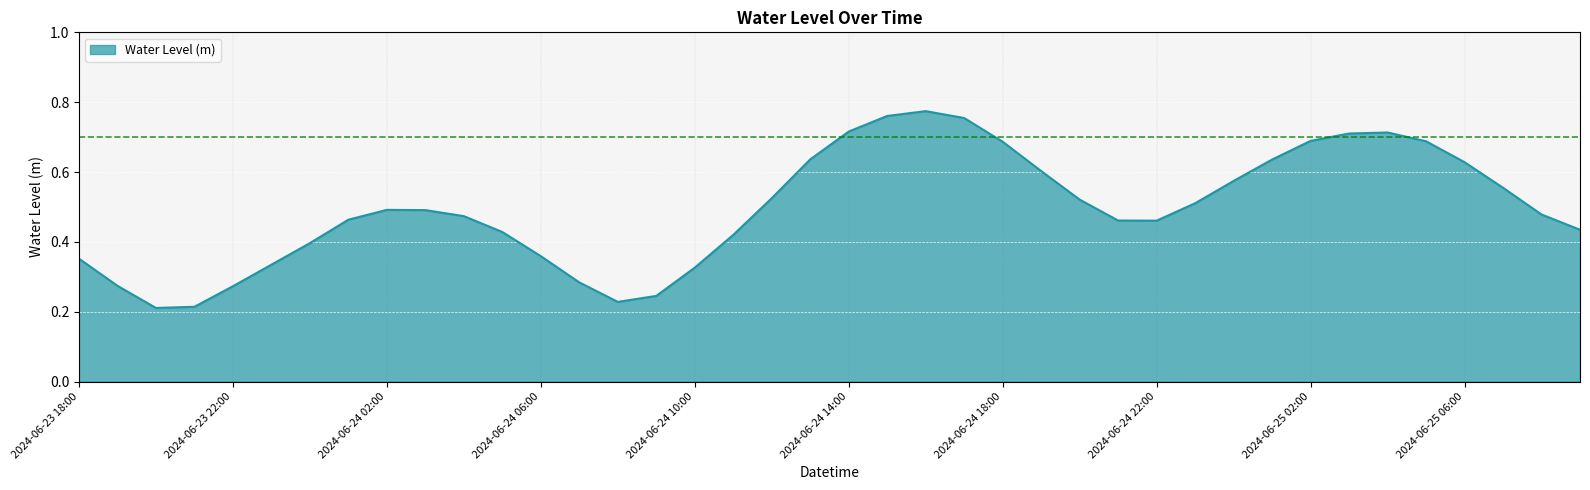

How many lines are shown in the chart?

1